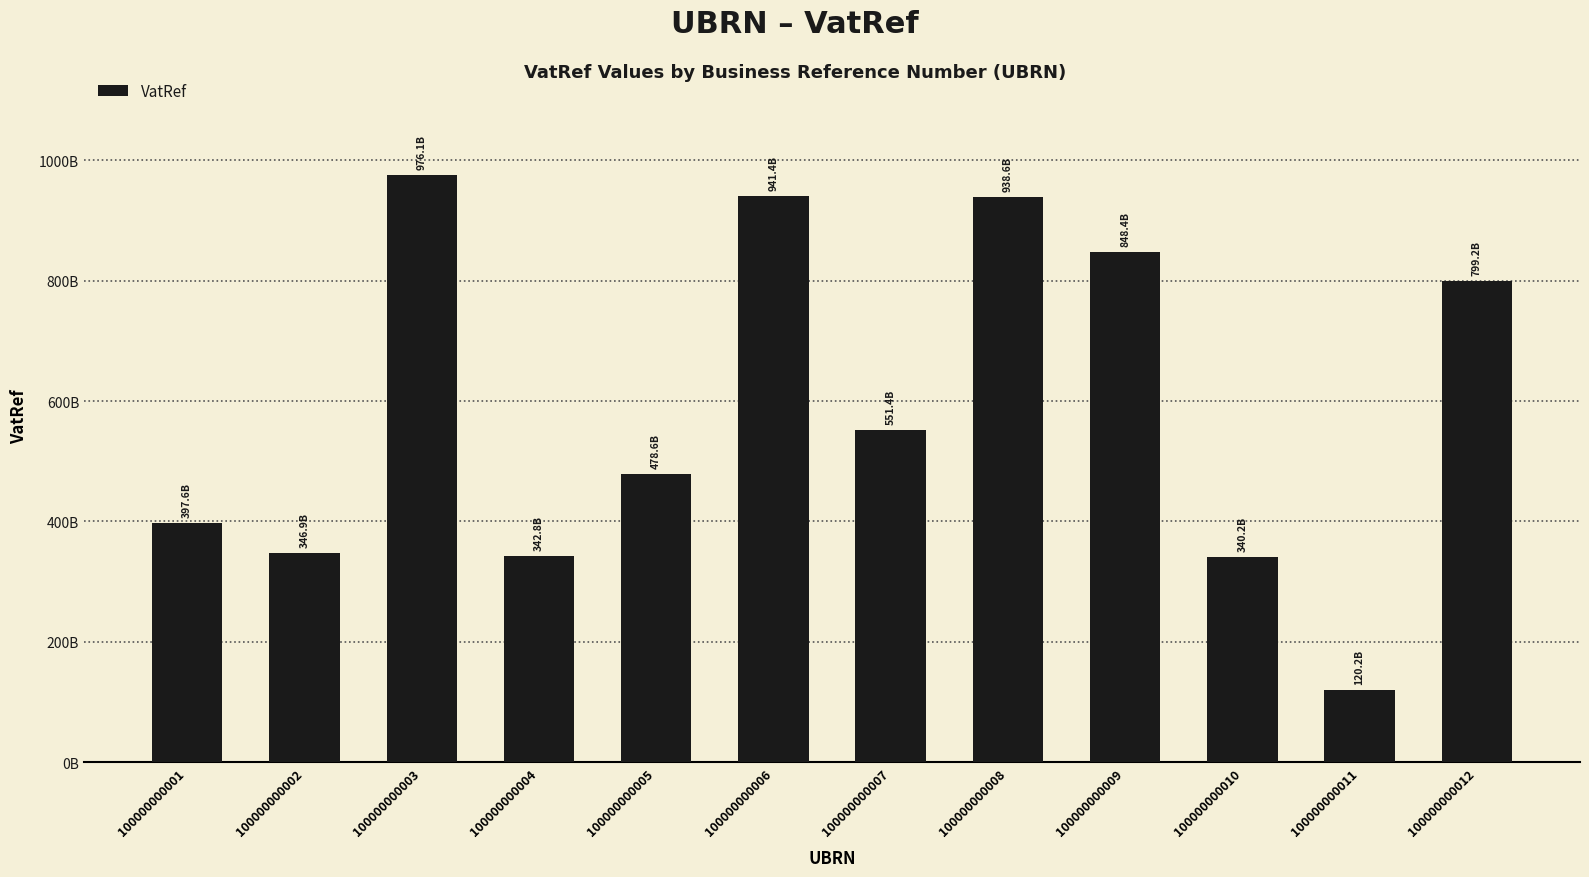

What is the value of the 7th bar from the left?

551392773603